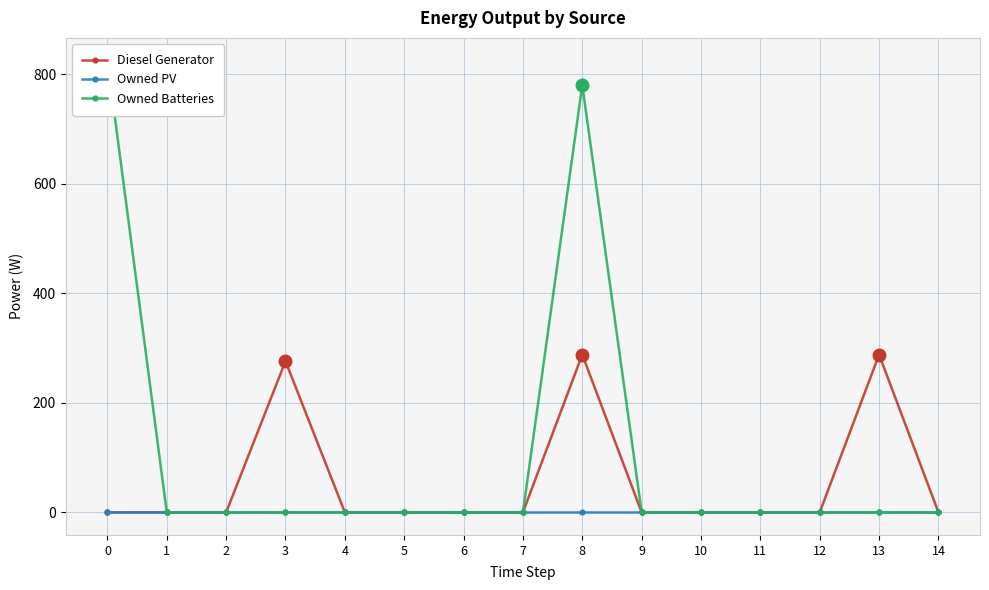

List the labels in order of Diesel Generator value, smallest first.

0, 1, 2, 4, 5, 6, 7, 9, 10, 11, 12, 14, 3, 8, 13